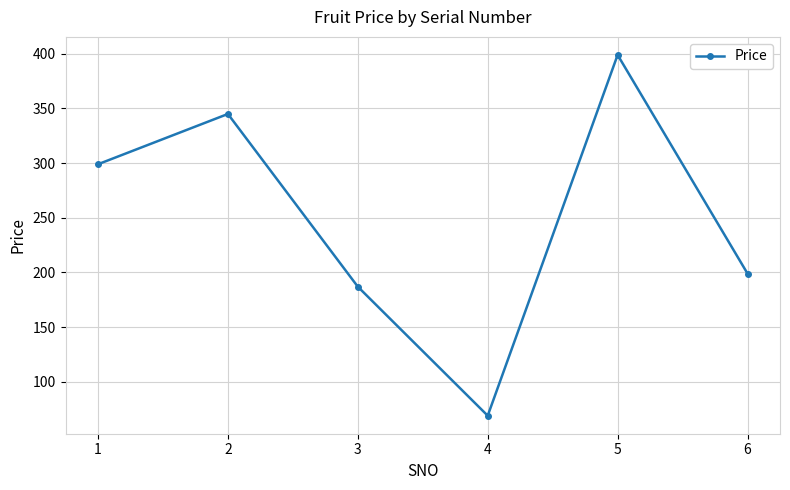

True or false: the data shows 475 at 1.

False